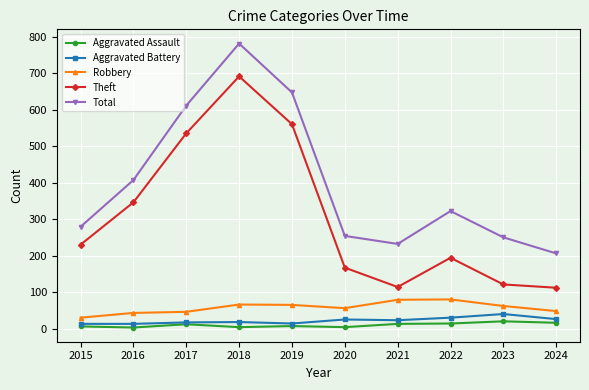

Where is the first local maximum for Total?

2018